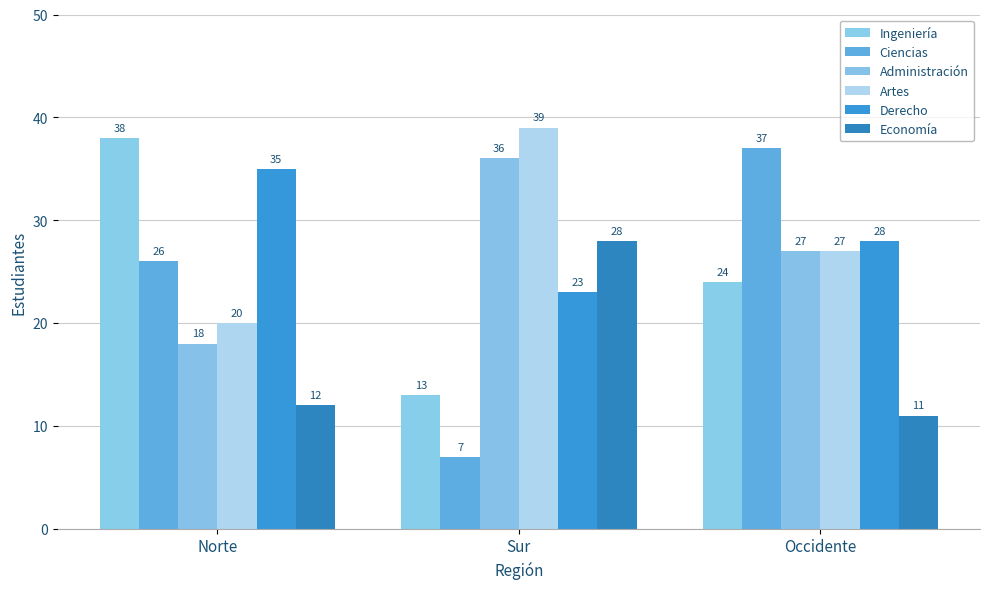

How many data points in Ciencias are less than 26?

1